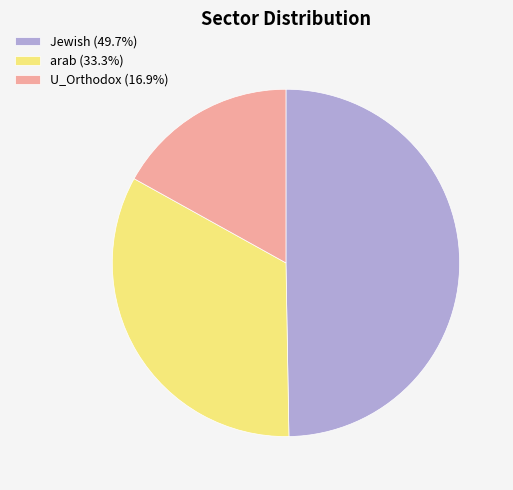

Do Jewish (49.7%) and U_Orthodox (16.9%) together represent more than half of the pie?

Yes